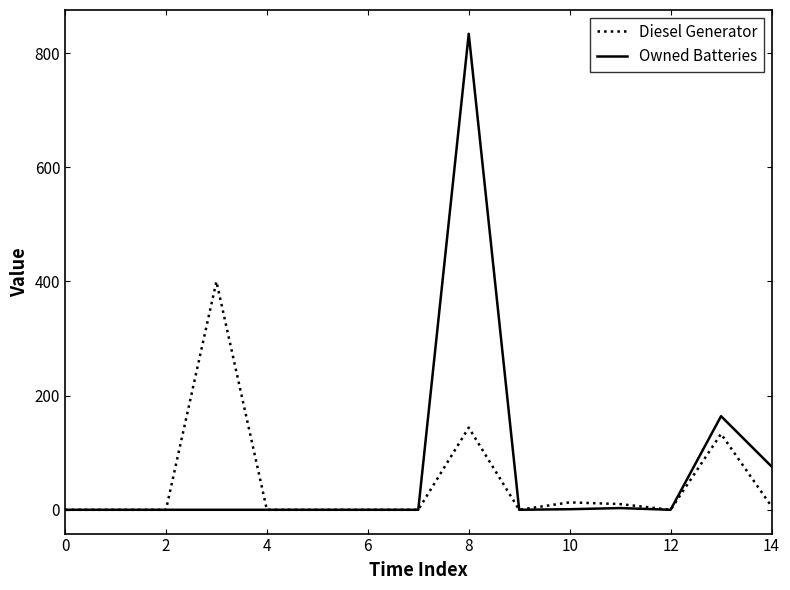

List the series in order of their overall mean, highest first.

Owned Batteries, Diesel Generator